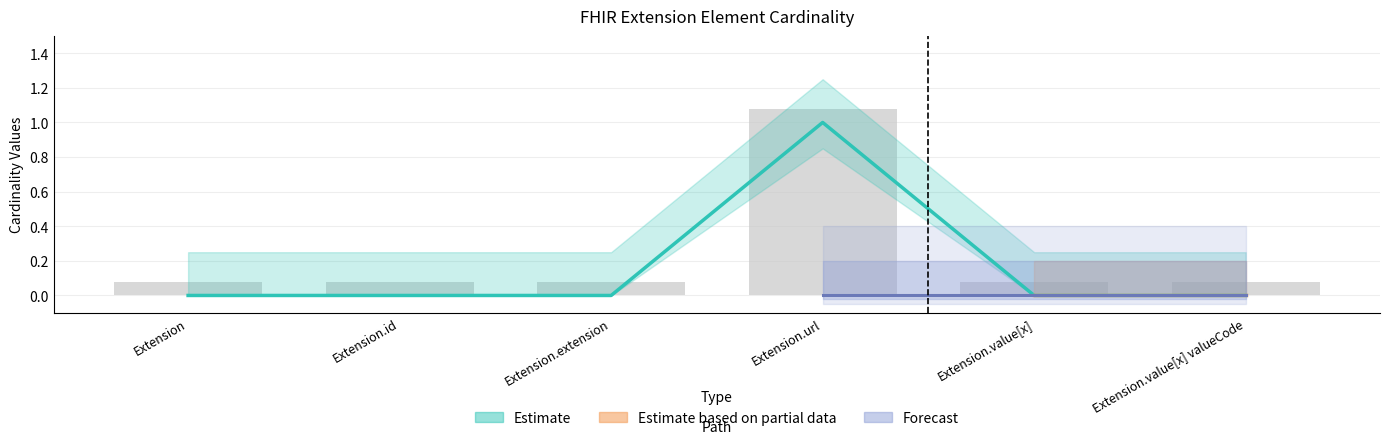

Reading left to right, list all the values displayed in this chart.

Min: 0.0	0.0	0.0	1.0	0.0	0.0
Base Min: 0.1	0.1	0.1	1.1	0.1	0.1